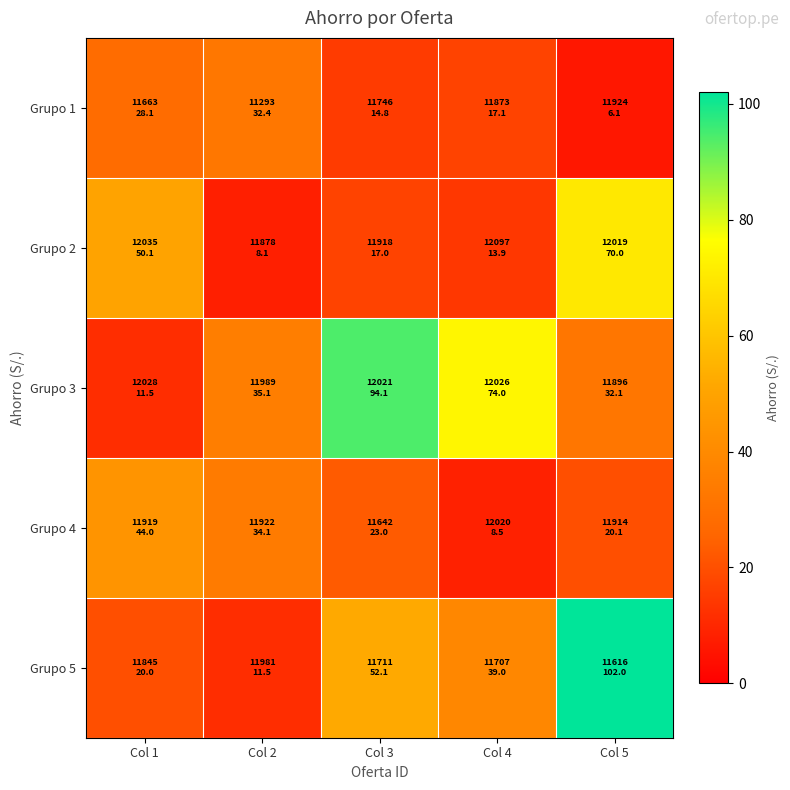

Rank the series at Col 2 from lowest to highest value.

Grupo 2, Grupo 5, Grupo 1, Grupo 4, Grupo 3